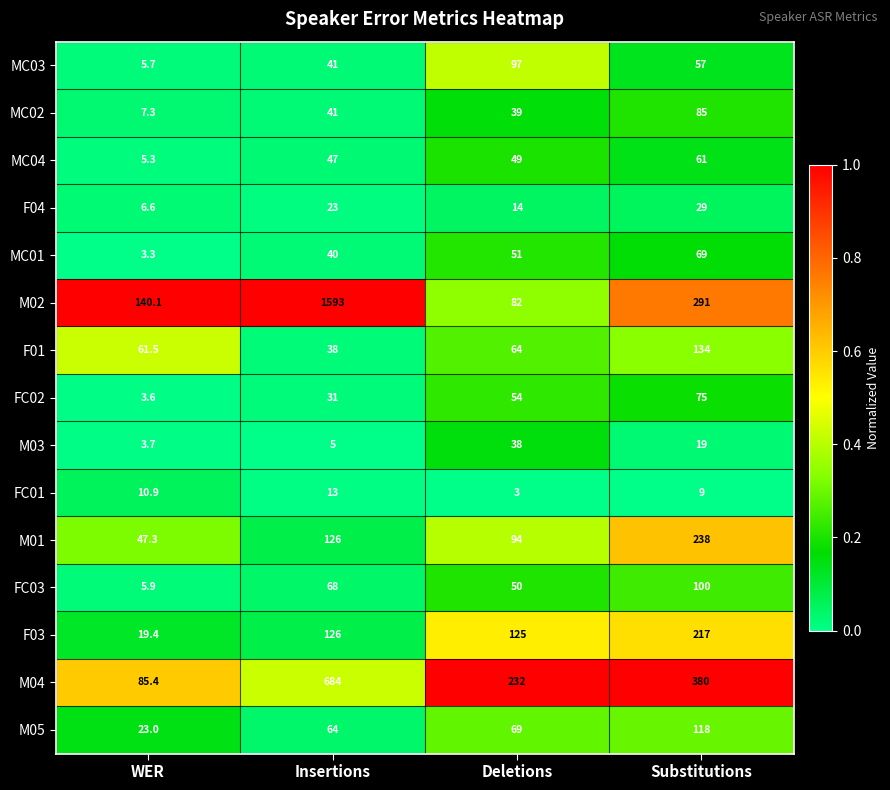

The M04 series shows 175.4 at Substitutions. True or false?

False